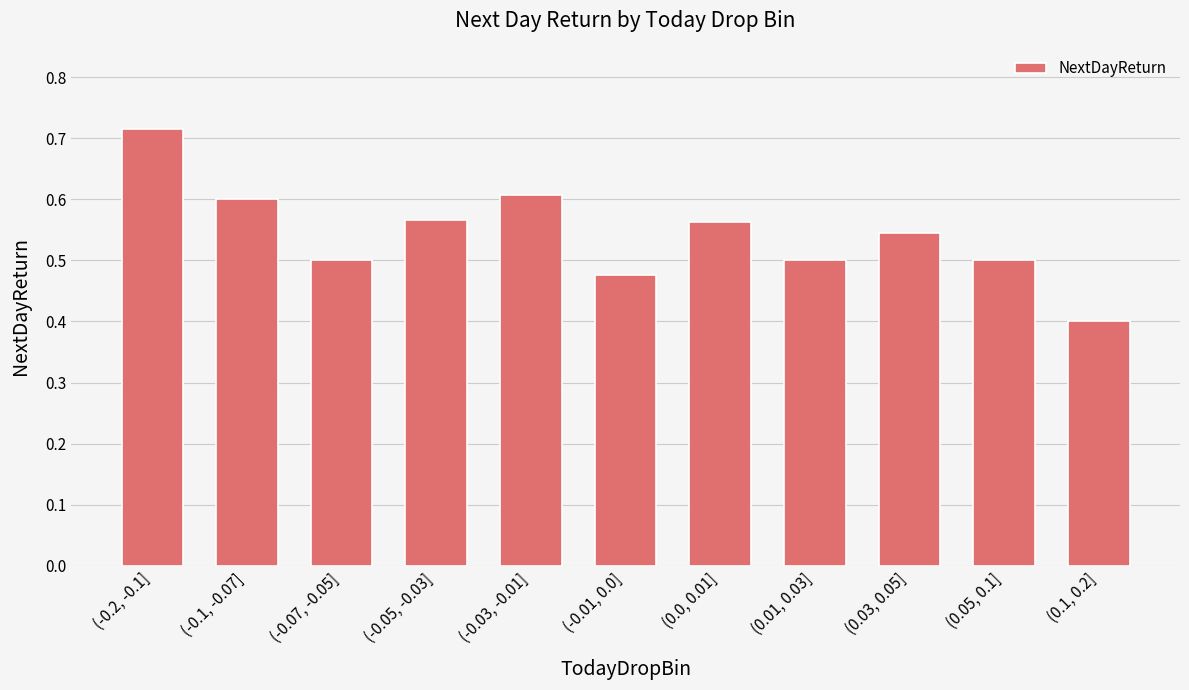

The value at (0.05, 0.1] is 0.1. True or false?

False